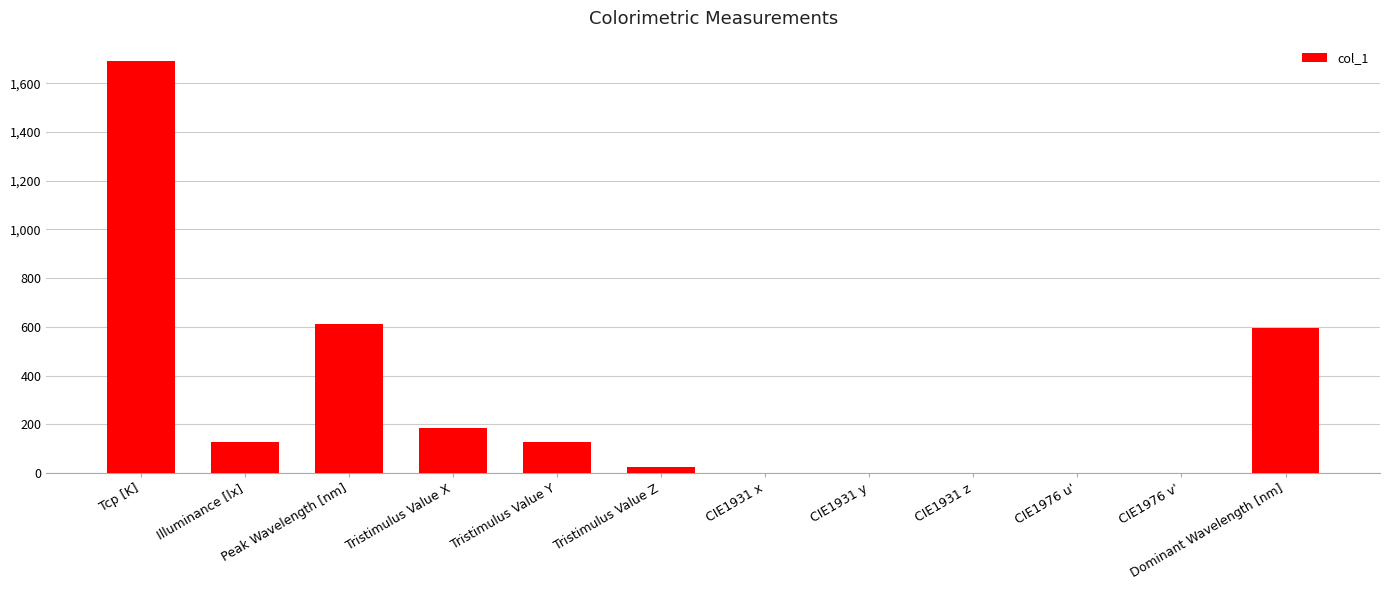

What is the change in value from CIE1976 v' to Dominant Wavelength [nm]?

+594.5